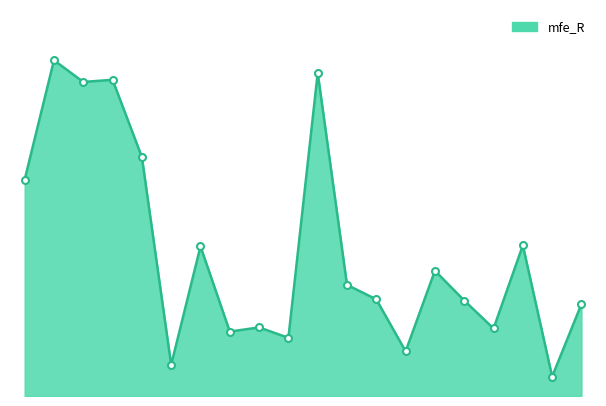

Reading left to right, list all the values displayed in this chart.

2.2	3.3	3.1	3.1	2.4	0.3	1.5	0.6	0.7	0.6	3.2	1.1	1.0	0.4	1.2	1.0	0.7	1.5	0.2	0.9